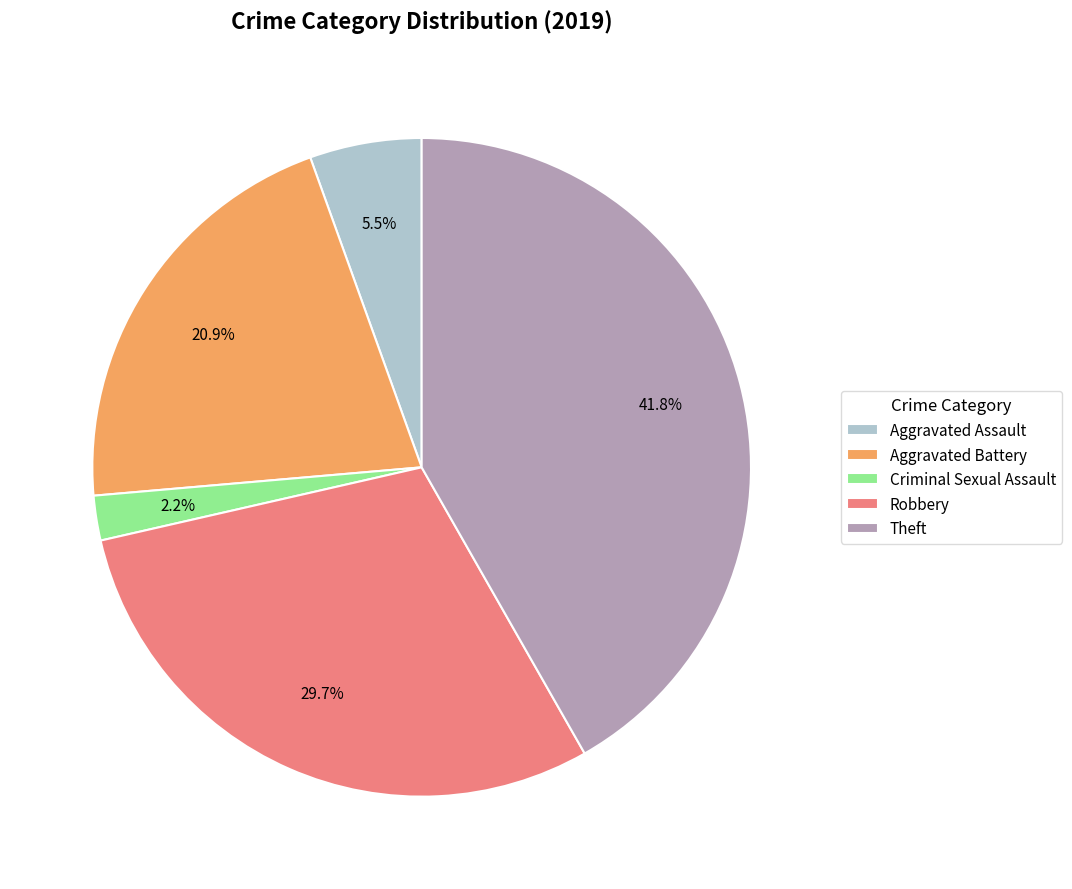

Which slice is the largest?

Theft